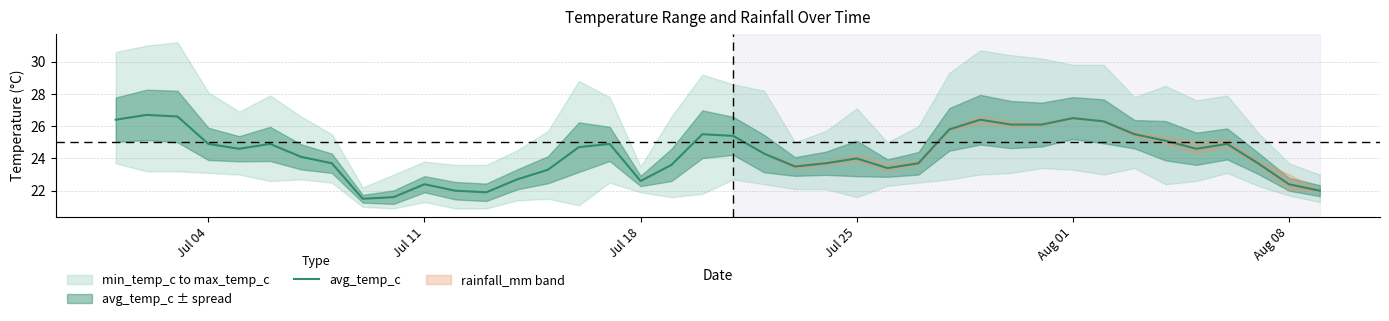

What is the value of the 30th point from the left?

26.1